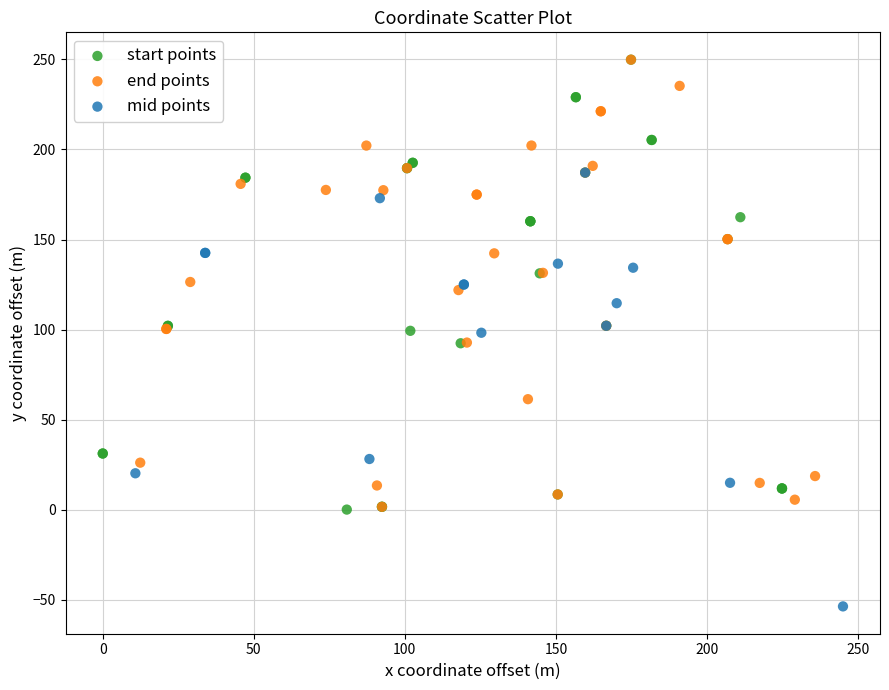

Which series reaches the minimum Y coordinate?

mid points